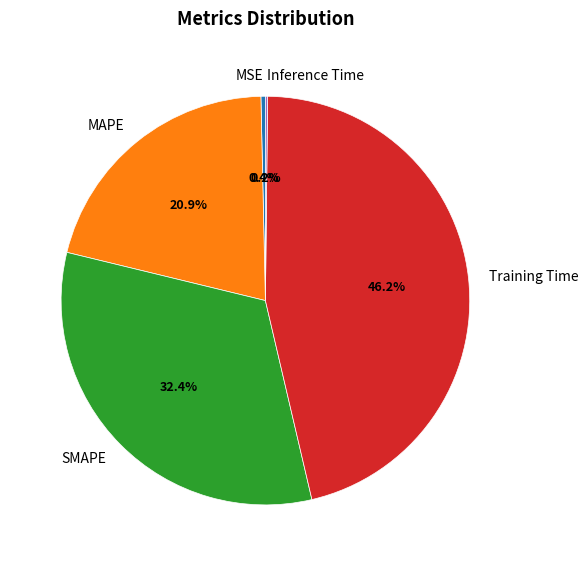

To the nearest percent, what portion does SMAPE represent?

32%